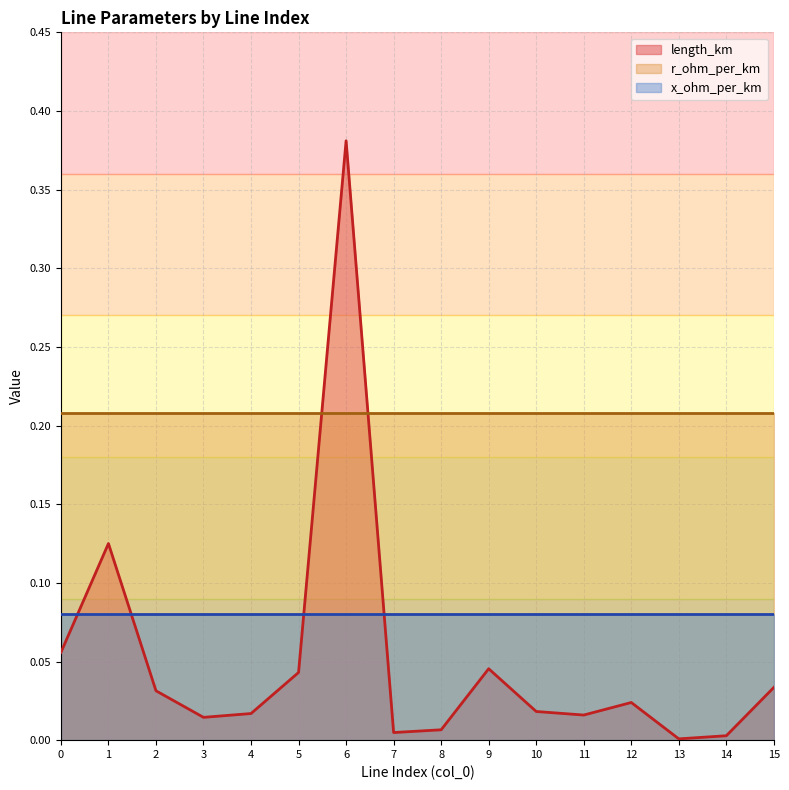

What are all the series names shown in the legend?

length_km, r_ohm_per_km, x_ohm_per_km